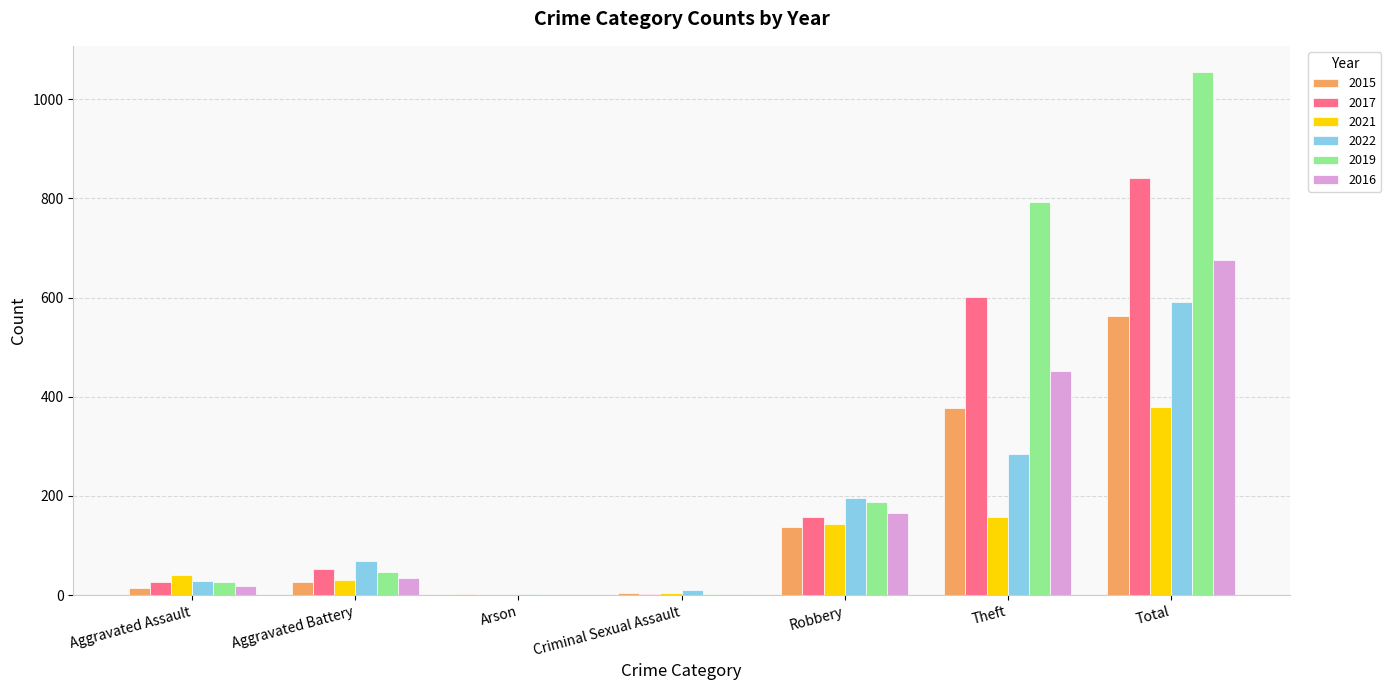

What is the maximum value for 2015?

562